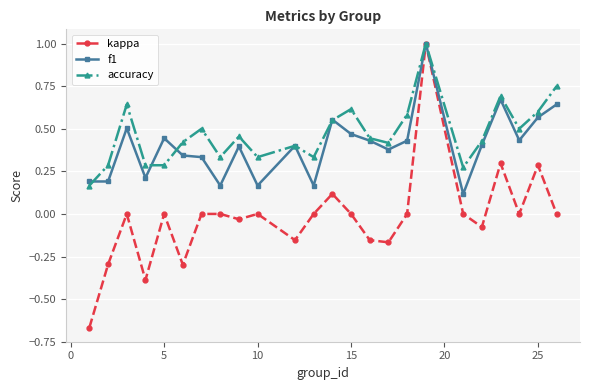

True or false: f1 has more than 0 points higher than both neighbors.

True